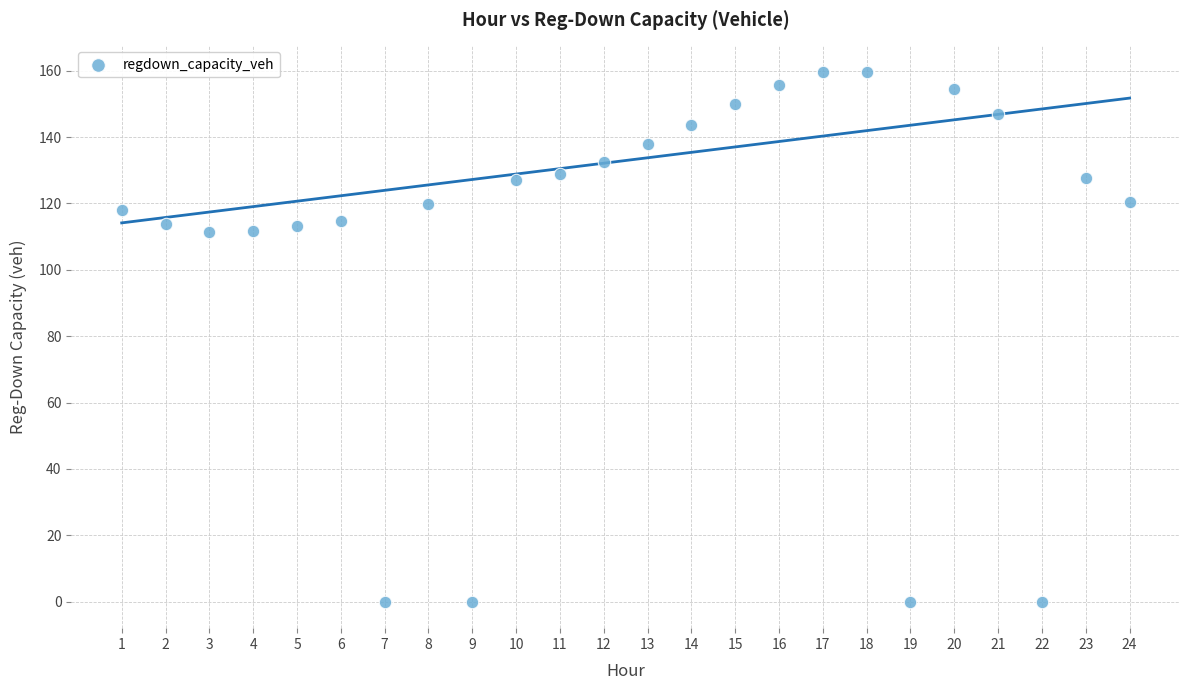

What is the range of X values (max minus min)?

23.0